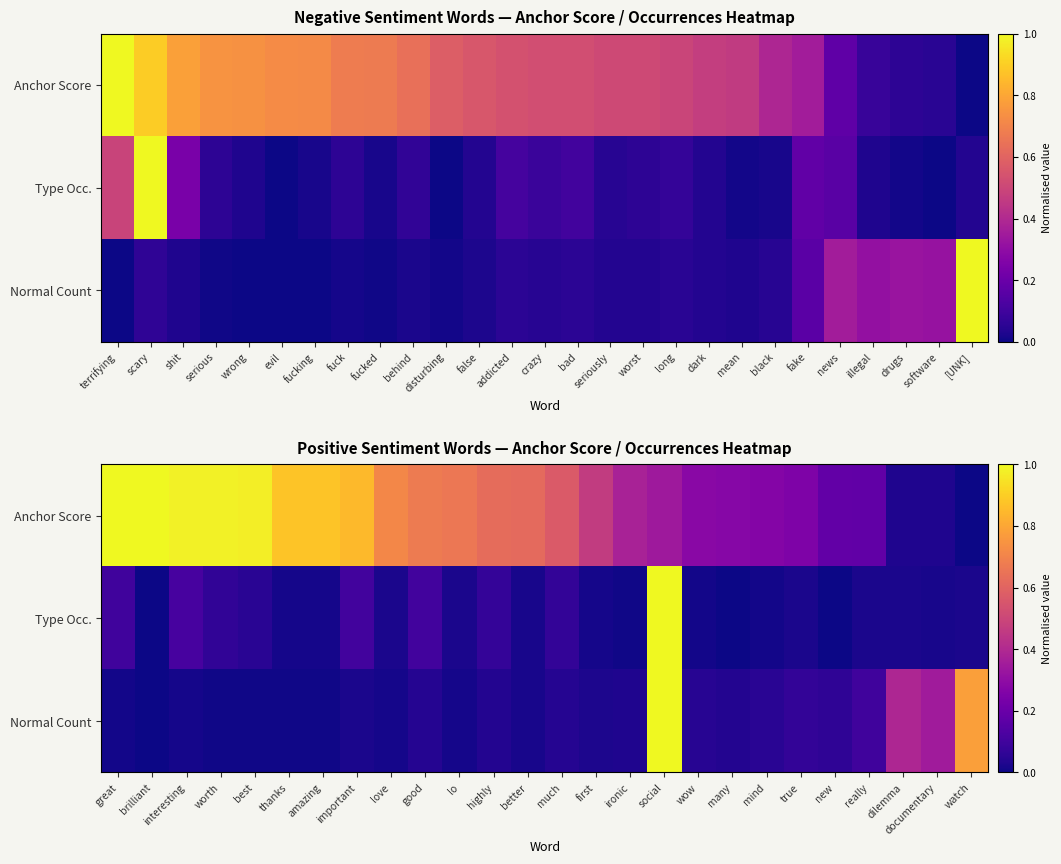

List the series in order of their peak value, lowest first.

Anchor Score, Type Occ., Normal Count